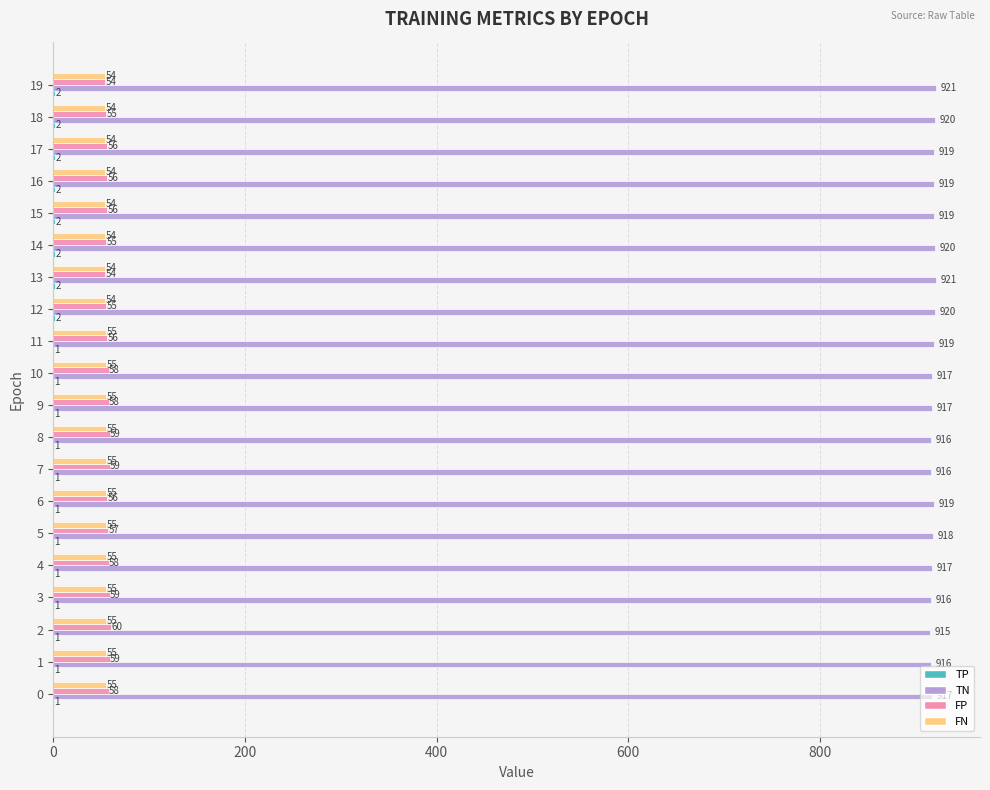

At which label is TN closest to 918?

5